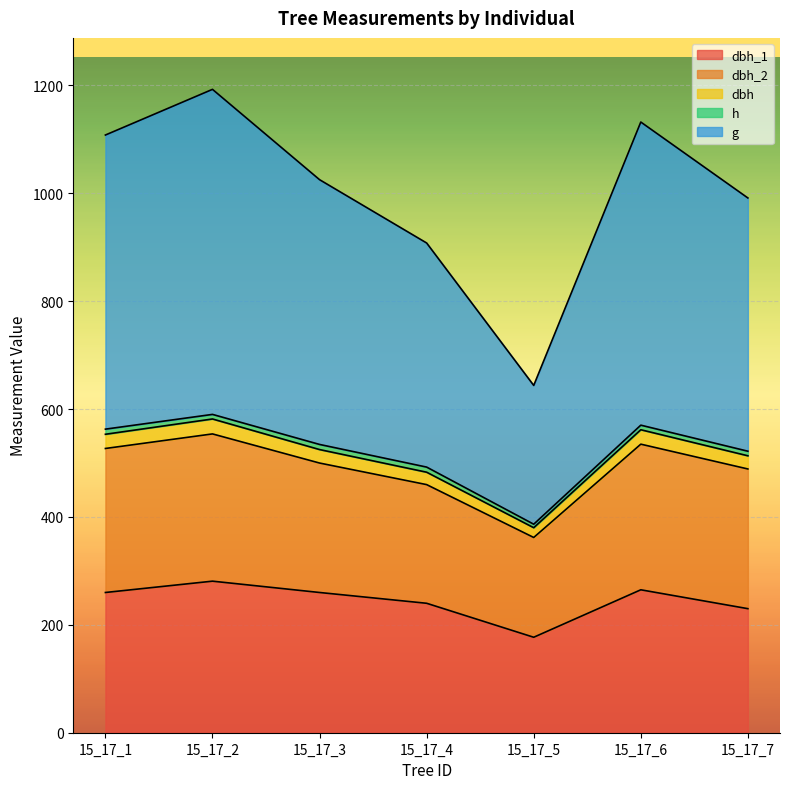

True or false: dbh_1 has more than 1 points higher than both neighbors.

True